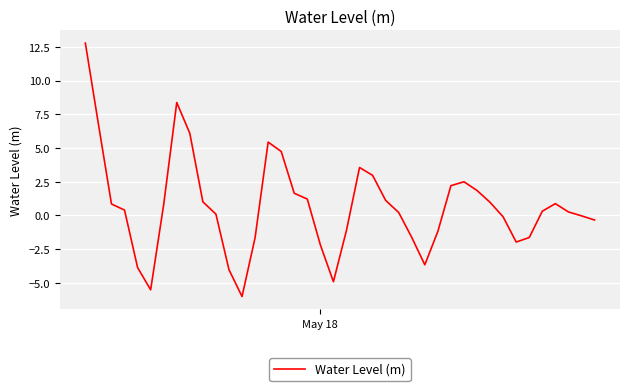

What is the difference between the maximum and minimum values?

18.8